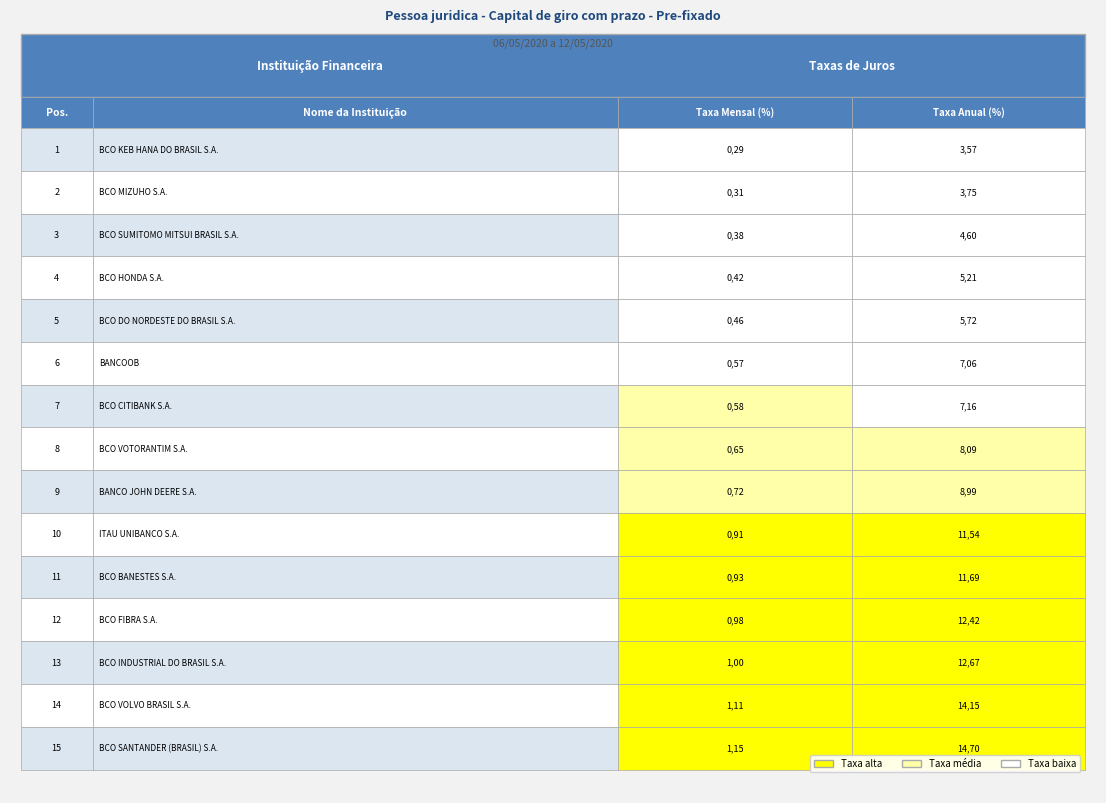

Count the number of data series in this chart.

2